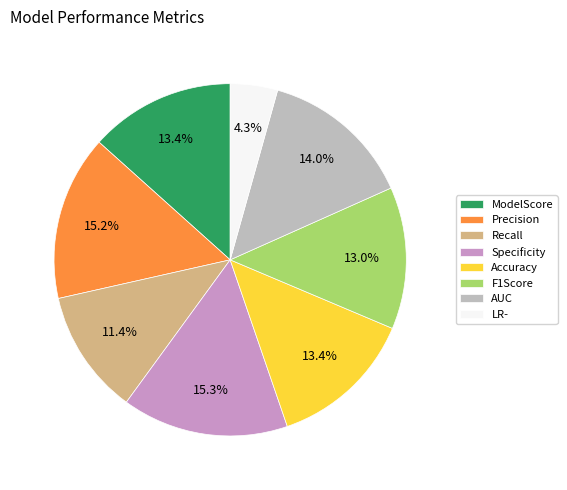

Does F1Score account for over 50% of the chart?

No